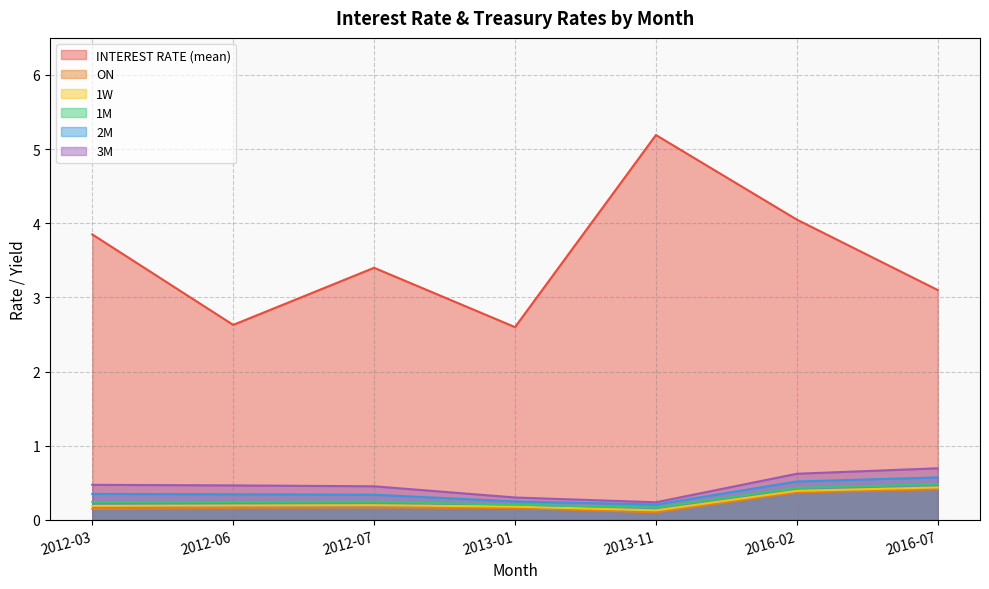

The value of INTEREST RATE (mean) at 2013-01 is 0.9. True or false?

False